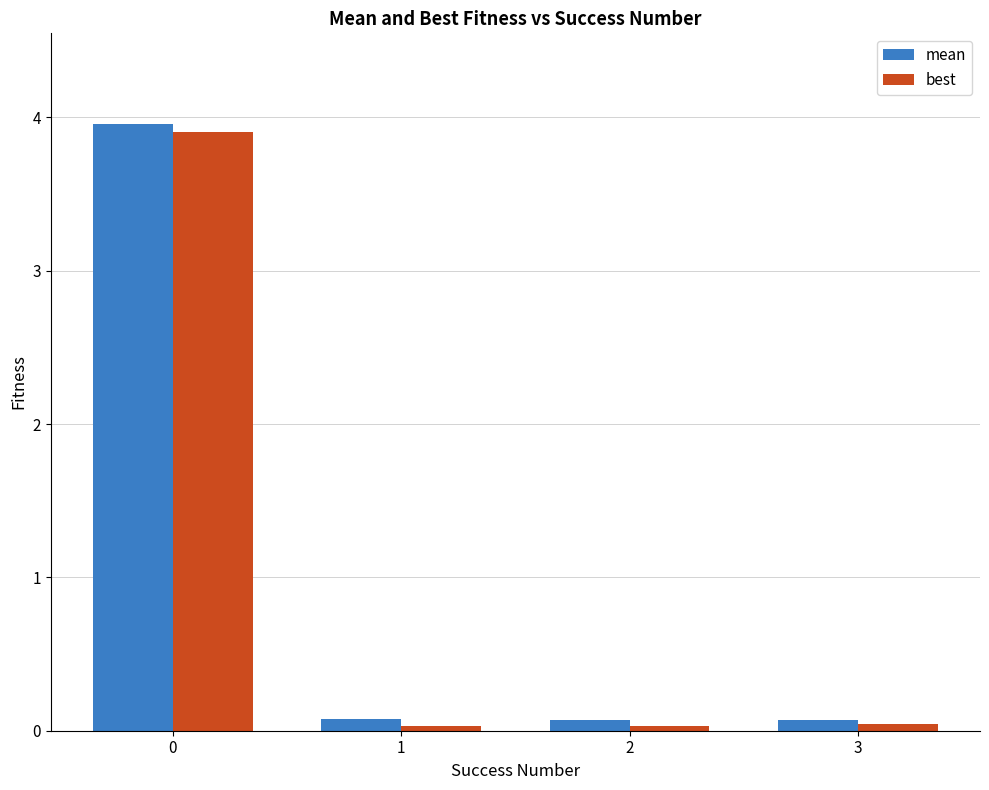

What is the difference between the highest and lowest values at 0?

0.1